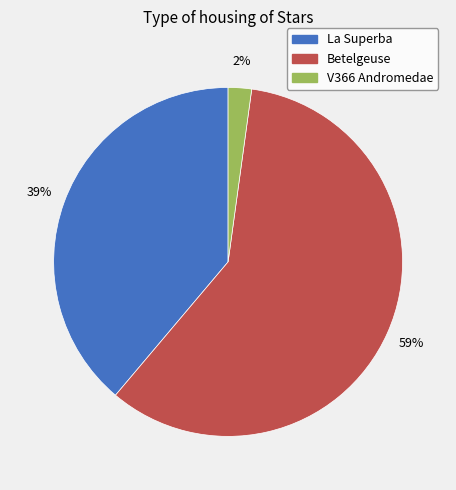

To the nearest percent, what portion does Betelgeuse represent?

59%